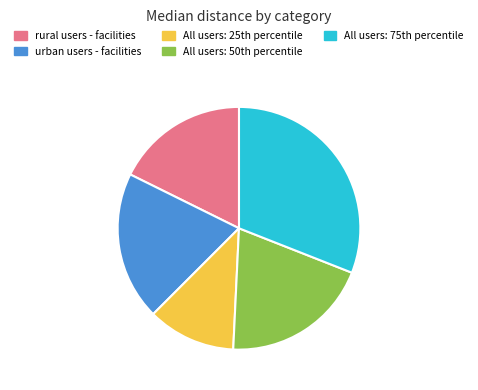

Is it true that rural users - facilities is 18% of the pie?

True